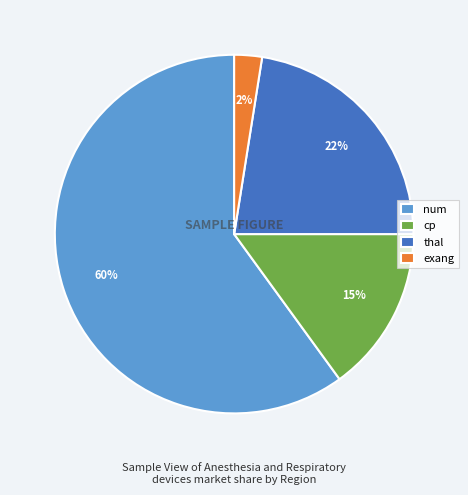

Rank the categories by value from highest to lowest.

num, thal, cp, exang